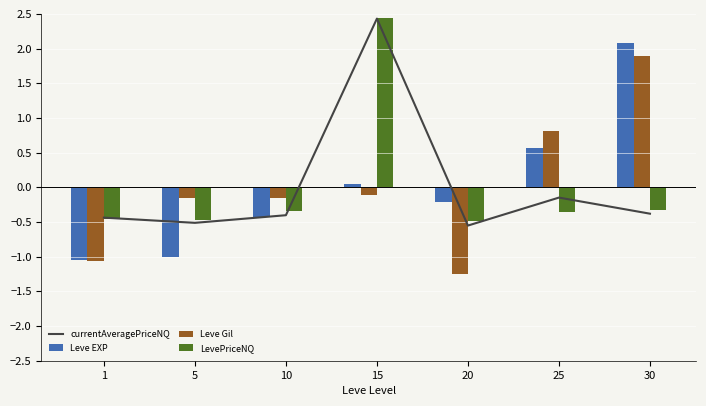

At which category is the sum across all series the highest?

15